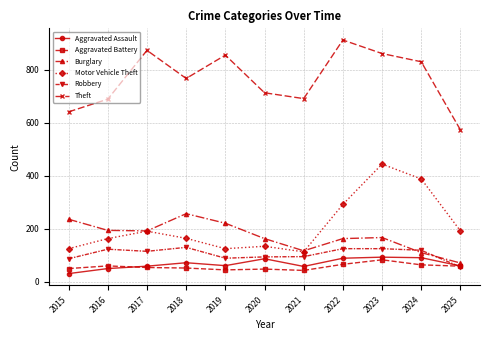

How many series are shown in this chart?

6